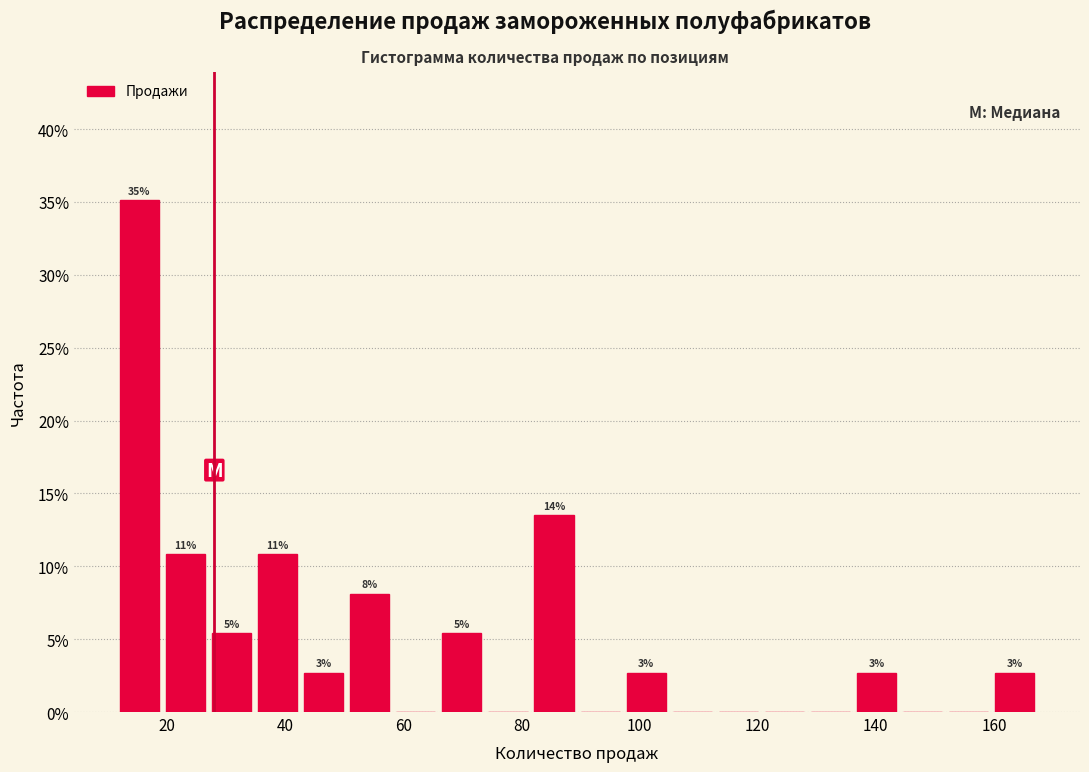

Around what value on the x-axis is the tallest bar? Give the approximate position of its centre, as read against the axis.

16